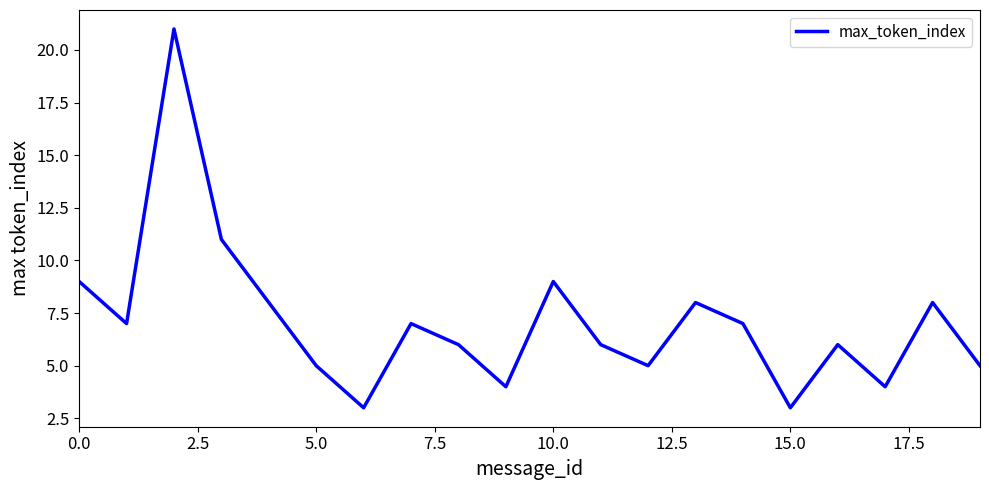

What is the difference between the maximum and minimum values?

18